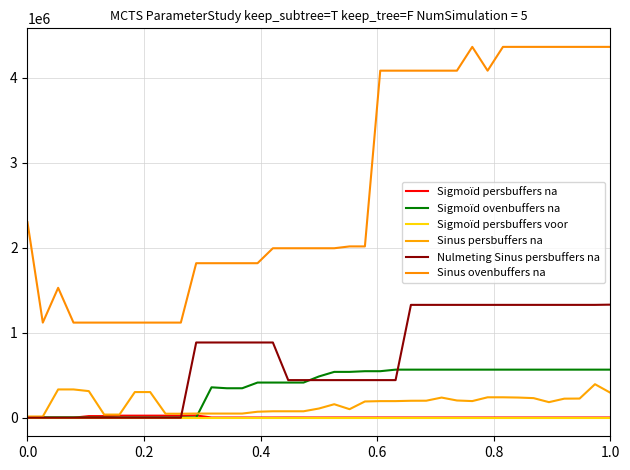

What is the maximum value shown in the chart?

4365666